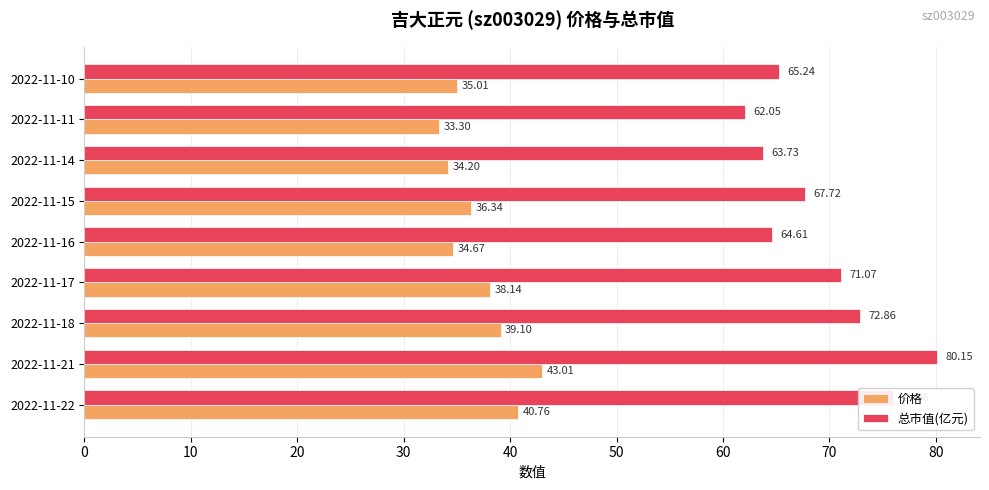

Which series has the largest range (max minus min)?

总市值(亿元)